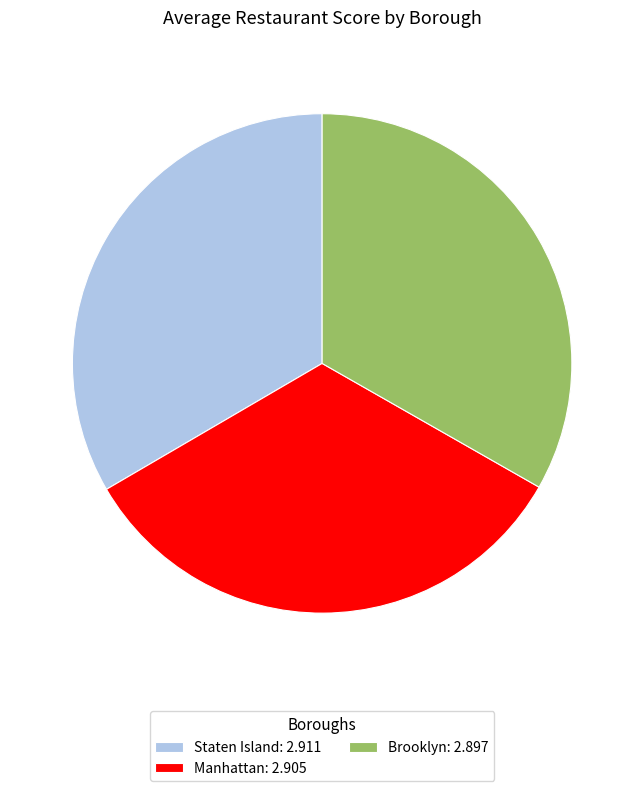

Do Brooklyn: 2.897 and Manhattan: 2.905 together represent more than half of the pie?

Yes